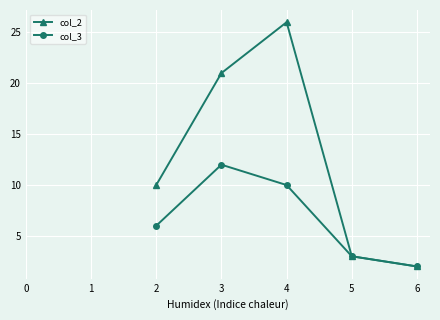

Reading left to right, extract all data points from this chart.

col_2: 10	21	26	3	2
col_3: 6	12	10	3	2